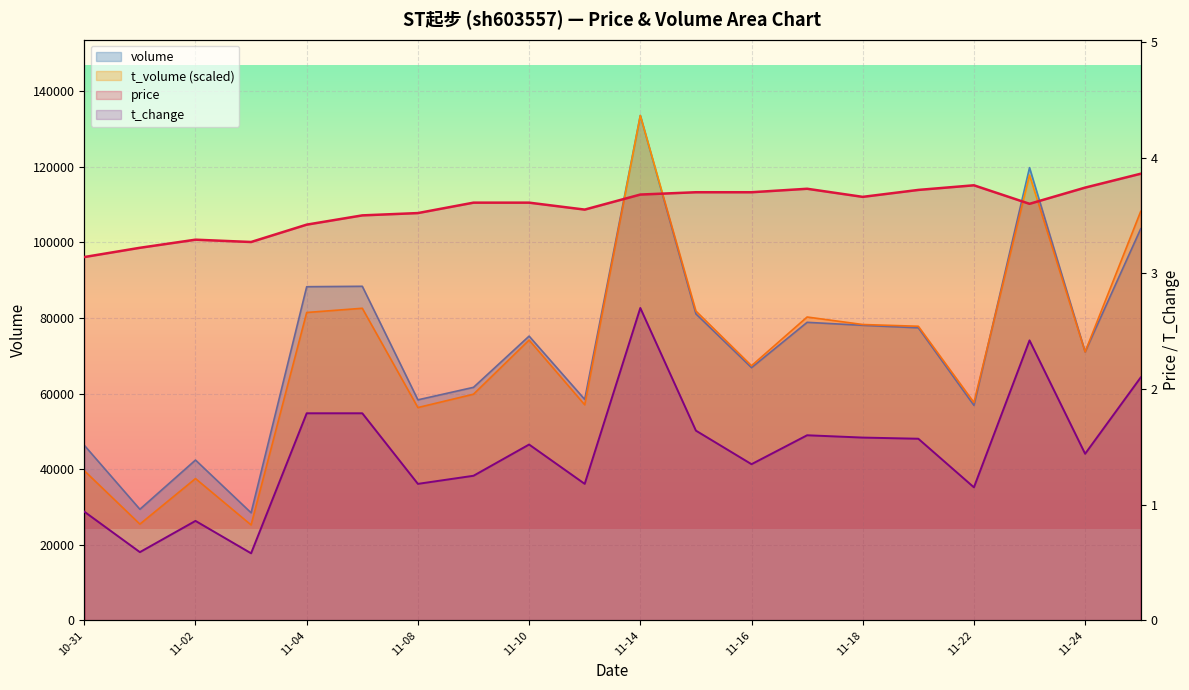

In t_change, how many points are lower than both neighbors (excluding endpoints)?

7